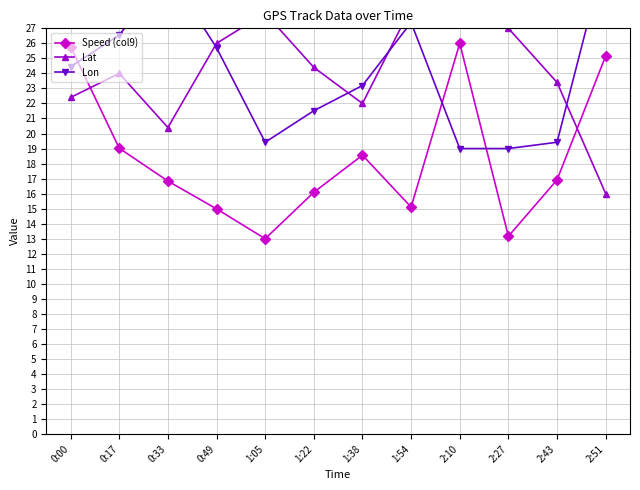

What are all the series names shown in the legend?

Speed (col9), Lat, Lon